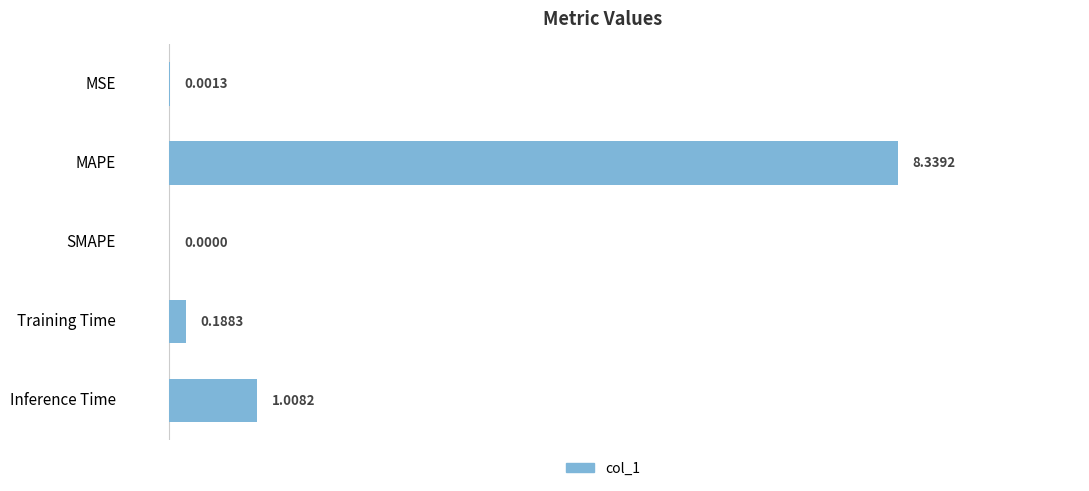

What is the greatest value displayed?

8.3